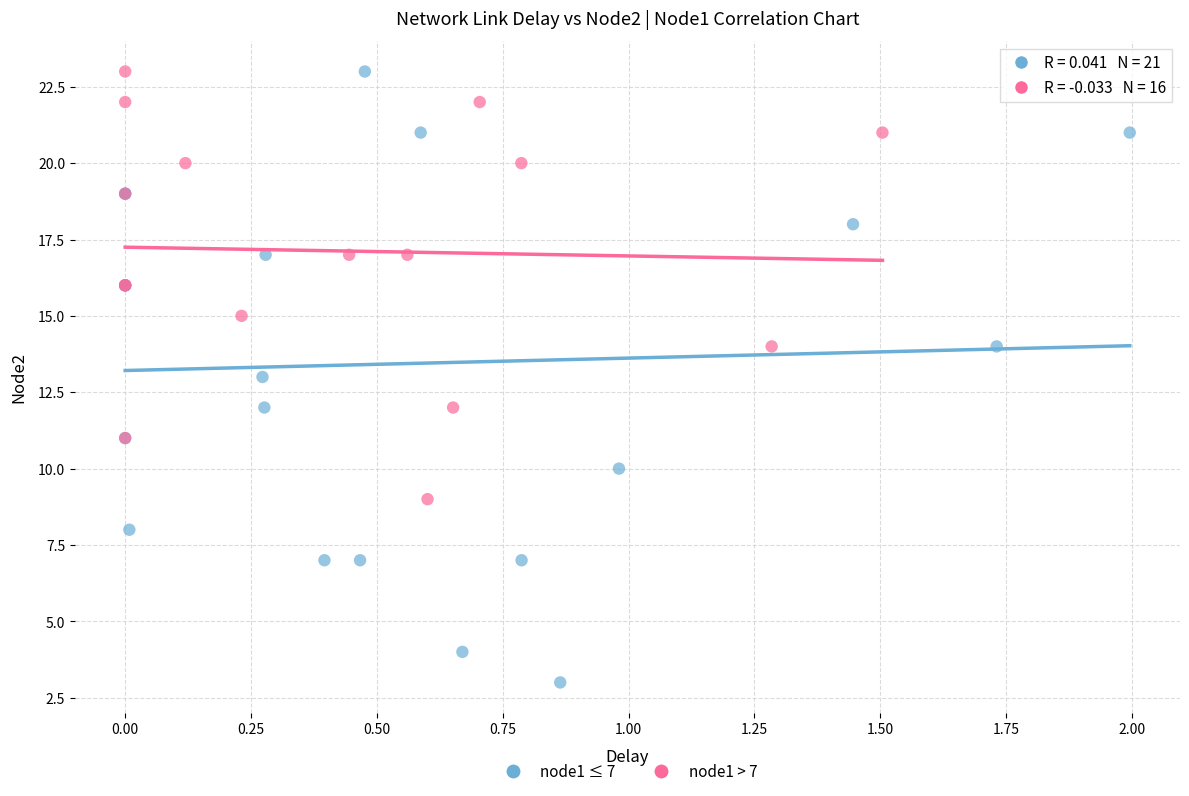

What are all the series names shown in the legend?

node1 ≤ 7, node1 > 7